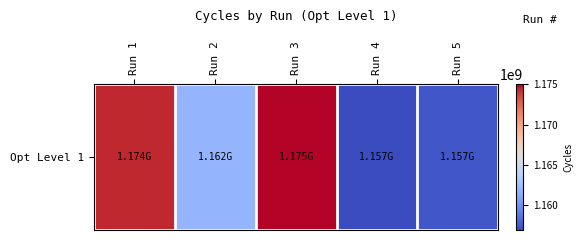

At which label does the data first exceed 1161805960?

Run 1